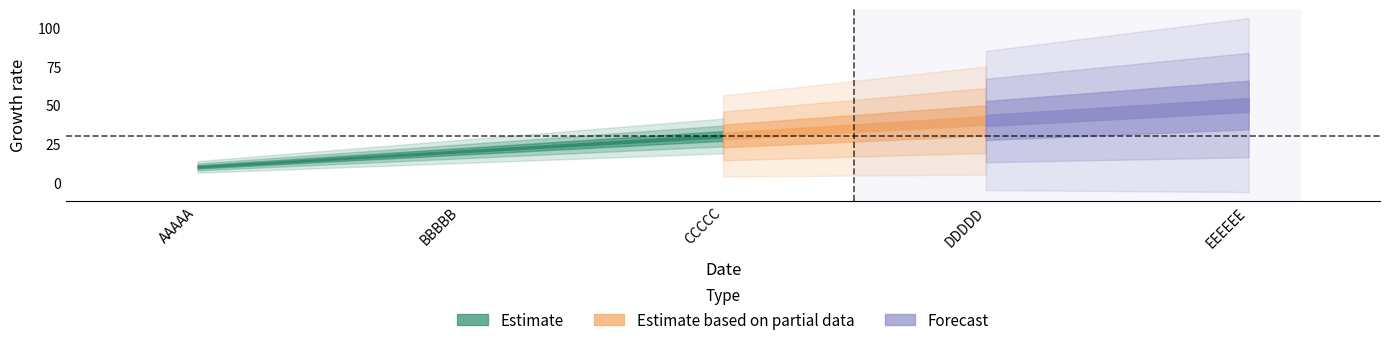

What is the highest value of the Estimate based on partial data series?

50